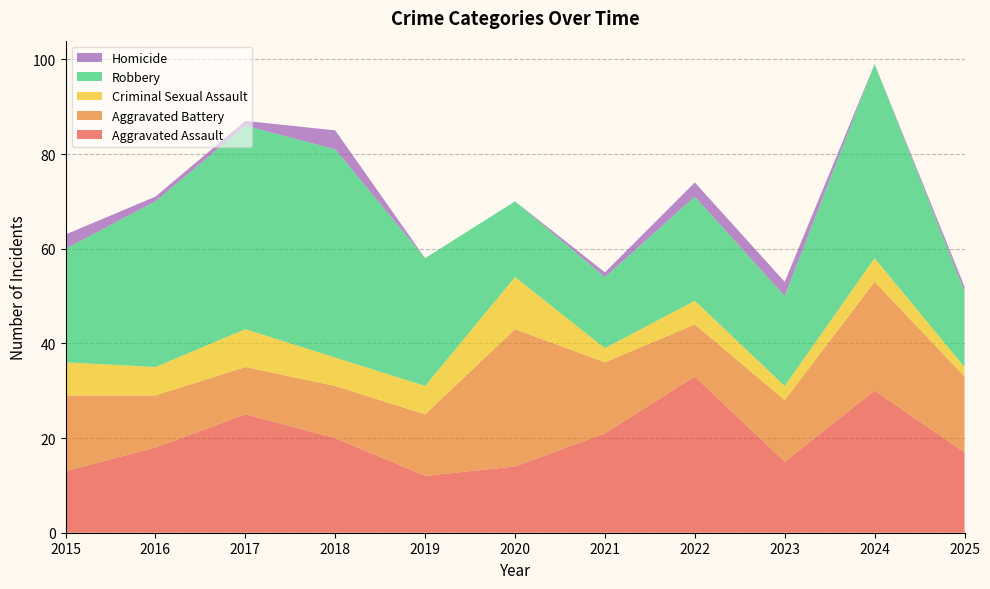

Reading right to left, what are all the values shown in this chart?

Aggravated Assault: 2025=17	2024=30	2023=15	2022=33	2021=21	2020=14	2019=12	2018=20	2017=25	2016=18	2015=13
Aggravated Battery: 2025=16	2024=23	2023=13	2022=11	2021=15	2020=29	2019=13	2018=11	2017=10	2016=11	2015=16
Criminal Sexual Assault: 2025=2	2024=5	2023=3	2022=5	2021=3	2020=11	2019=6	2018=6	2017=8	2016=6	2015=7
Robbery: 2025=16	2024=41	2023=19	2022=22	2021=15	2020=16	2019=27	2018=44	2017=43	2016=35	2015=24
Homicide: 2025=1	2024=0	2023=3	2022=3	2021=1	2020=0	2019=0	2018=4	2017=1	2016=1	2015=3